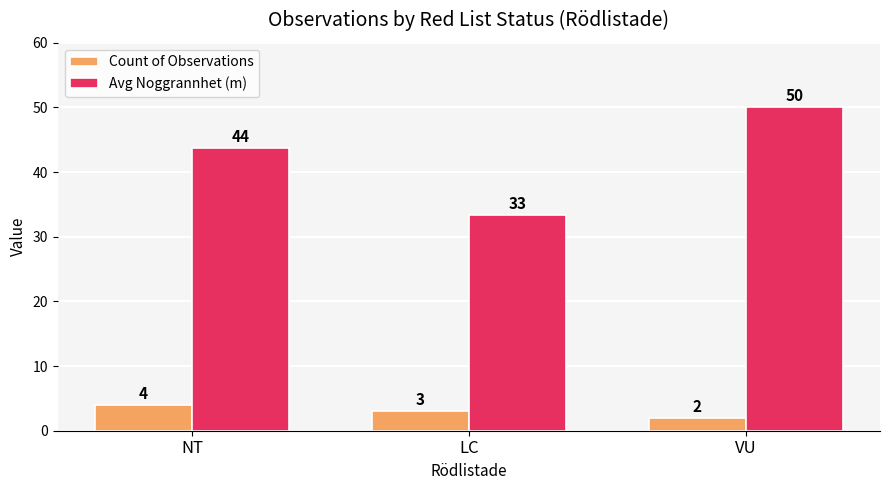

At which label does Avg Noggrannhet (m) reach its minimum?

LC